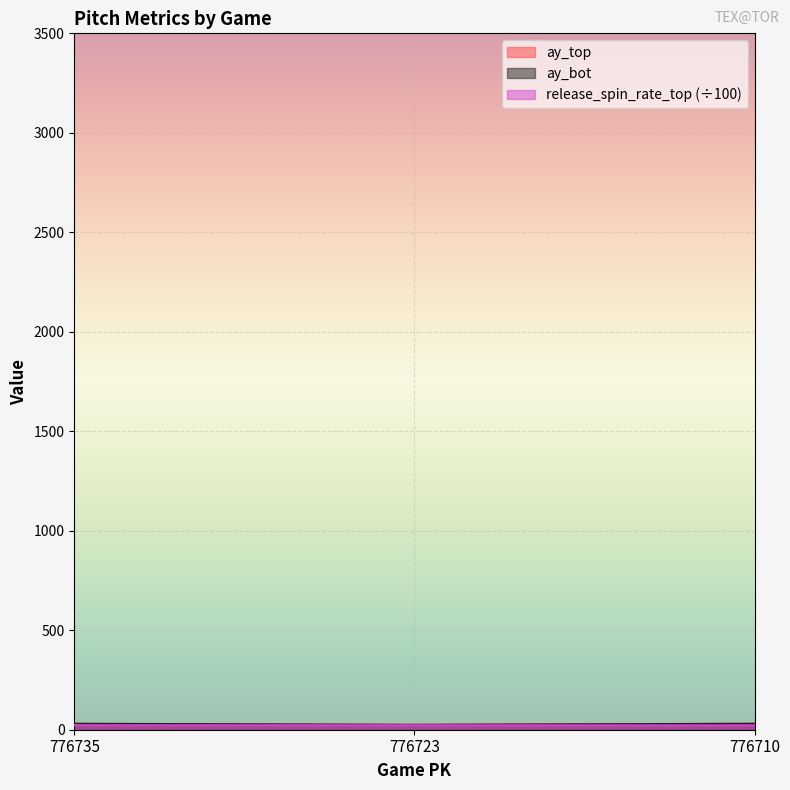

Rank the categories by release_spin_rate_top value from highest to lowest.

776735, 776723, 776710